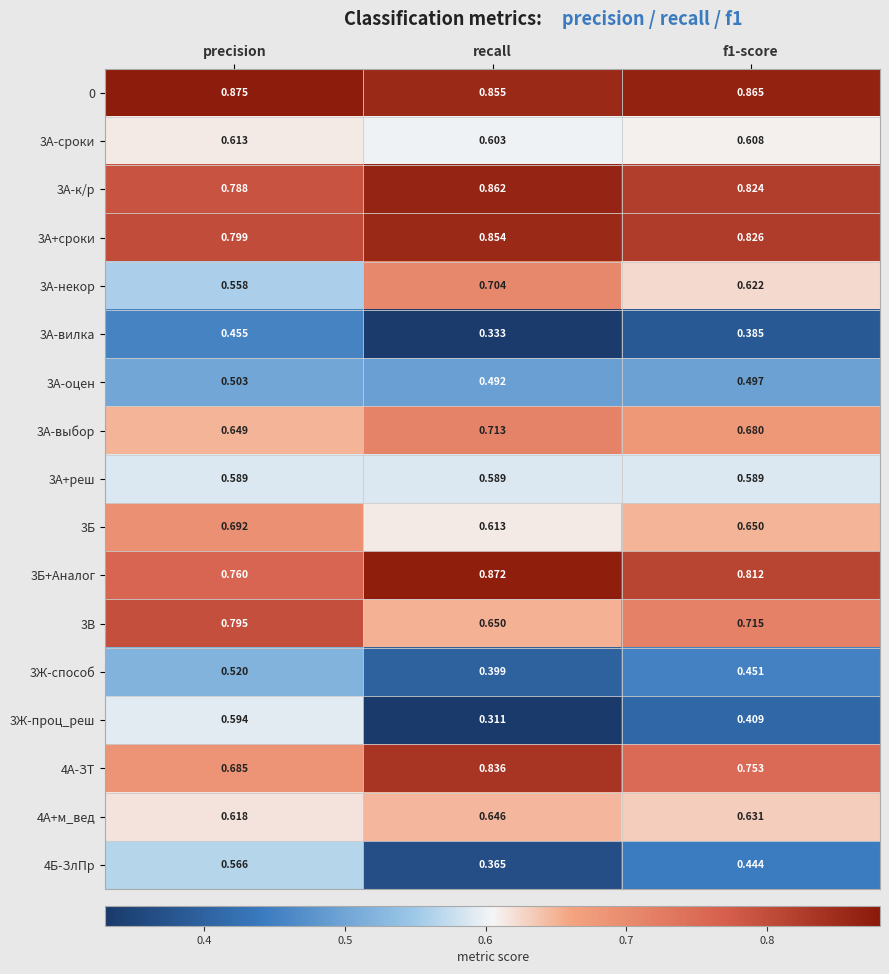

Which category has the lowest value in the 3A+сроки series?

precision